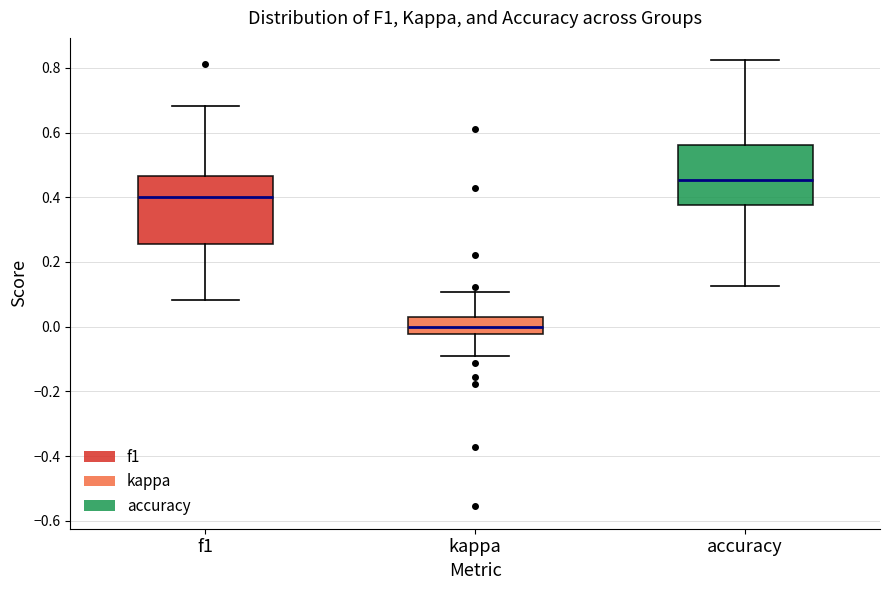

Where does the upper whisker of the box for f1 end on the y-axis? The values are not printed on the chart, so give them approximately, as read against the axis.

0.68